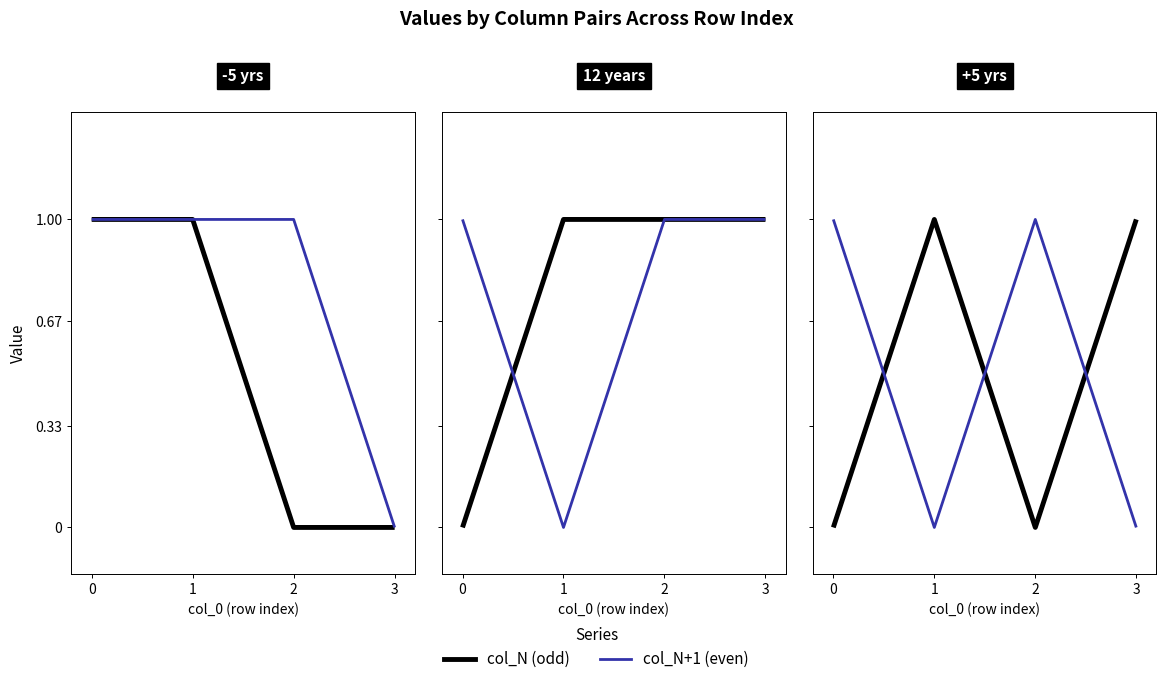

Where is col_5 nearest to the value 0?

1